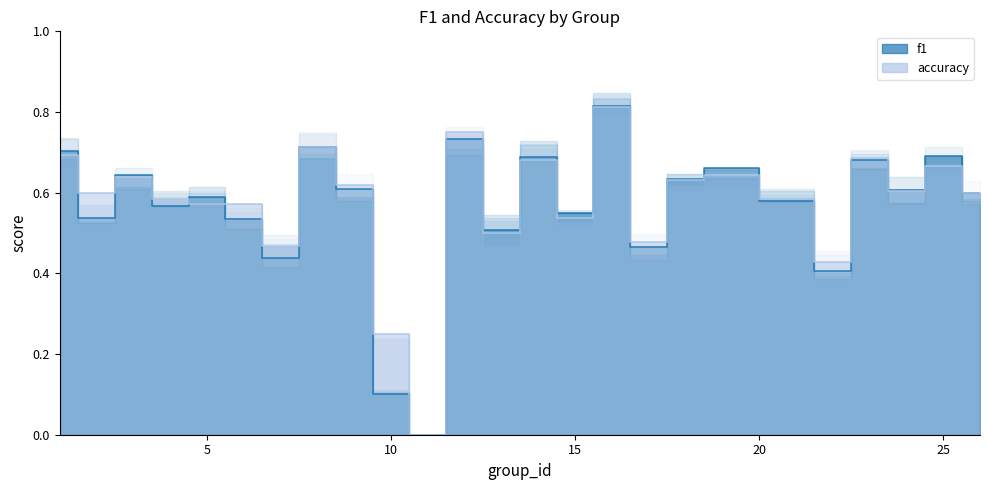

At which category does f1 reach its first local peak?

3